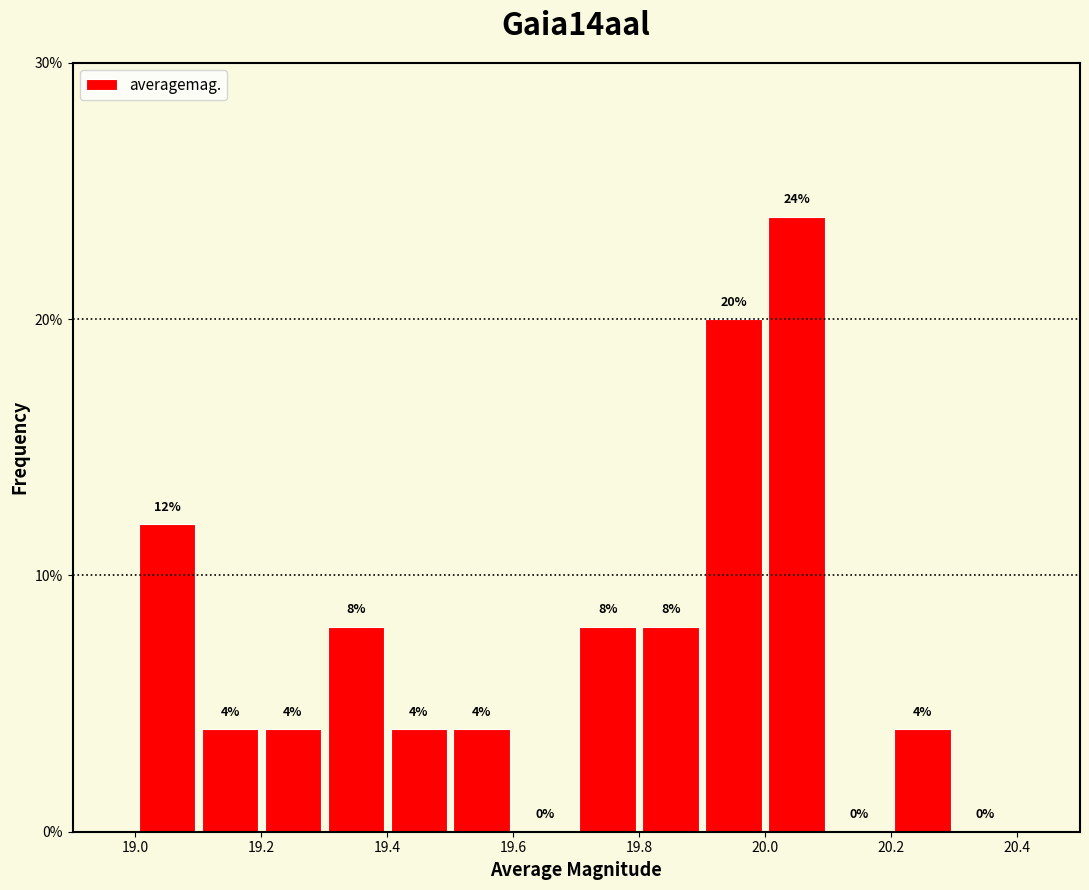

Reading left to right, transcribe this chart: for each bar, give the range it covers on the x-axis and its height.

19.0 to 19.1: 12
19.1 to 19.2: 4
19.2 to 19.3: 4
19.3 to 19.4: 8
19.4 to 19.5: 4
19.5 to 19.6: 4
19.6 to 19.7: 0
19.7 to 19.8: 8
19.8 to 19.9: 8
19.9 to 20.0: 20
20.0 to 20.1: 24
20.1 to 20.2: 0
20.2 to 20.3: 4
20.3 to 20.4: 0